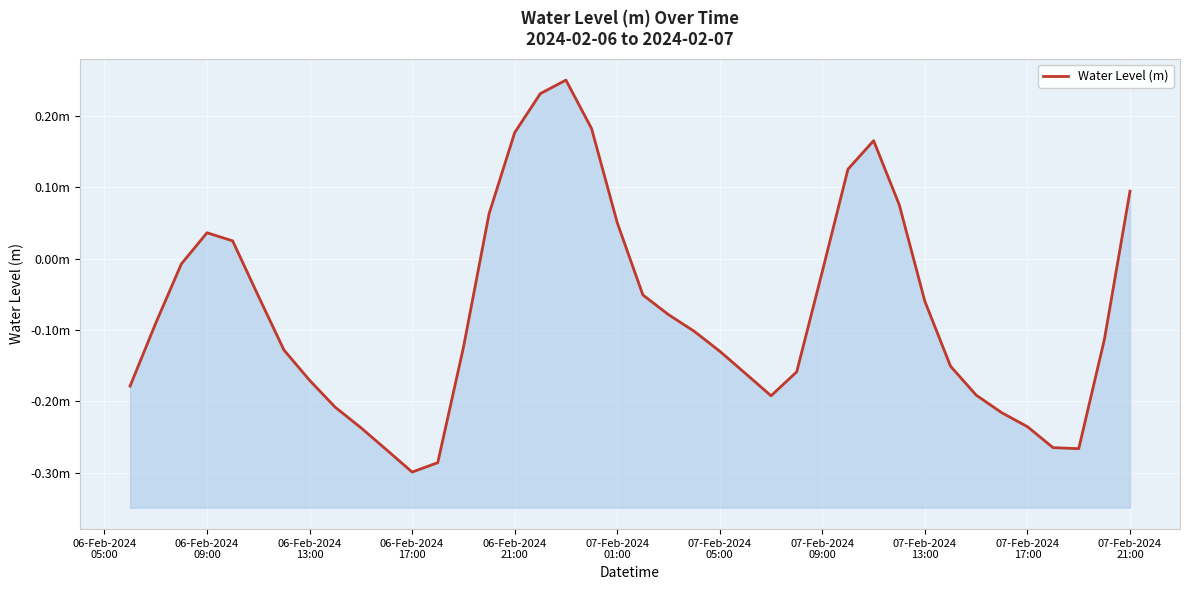

What is the average value?

-0.1